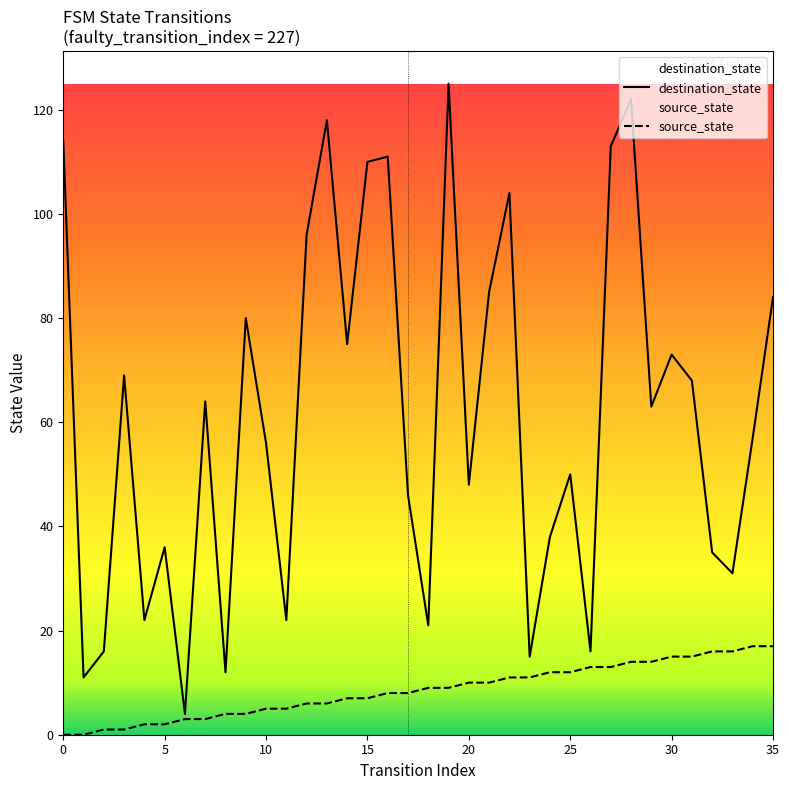

True or false: destination_state and source_state cross at least once.

False